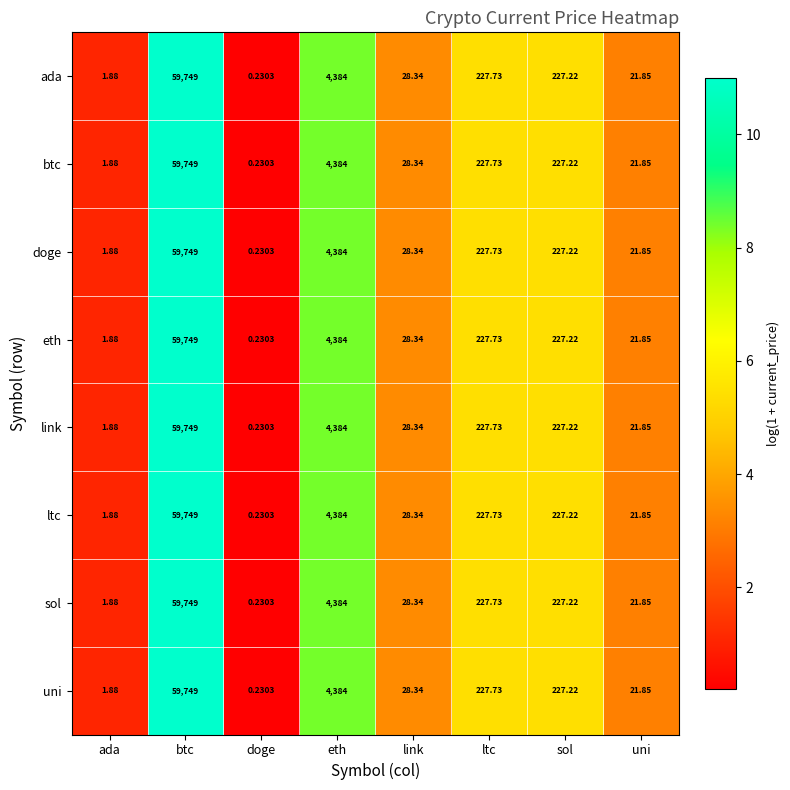

Rank the categories by sol value from lowest to highest.

doge, ada, uni, link, sol, ltc, eth, btc